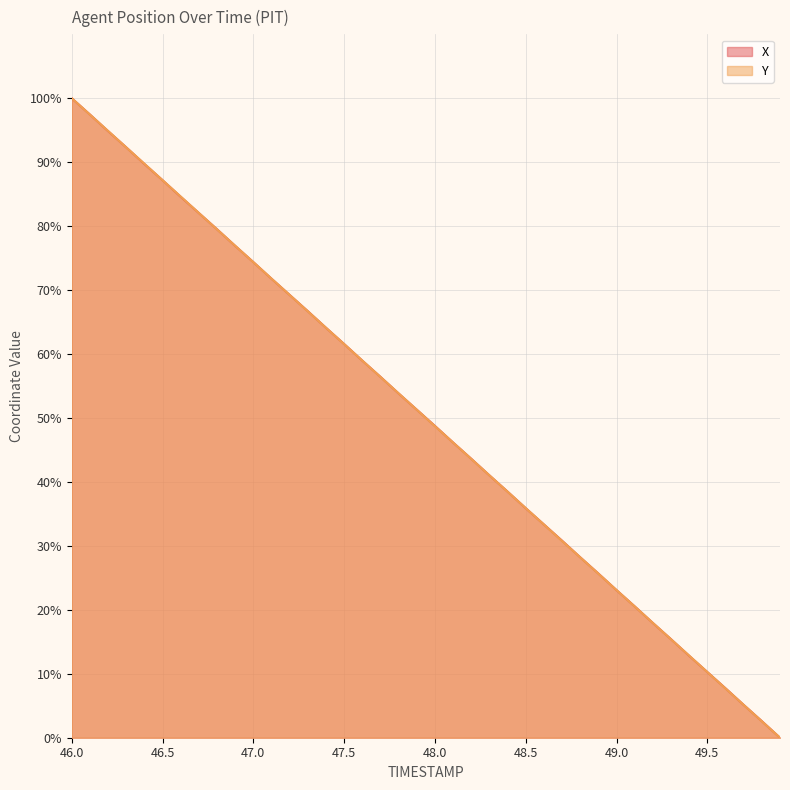

What is the sum of the Y values at 47.7 and 46.5?

143.6